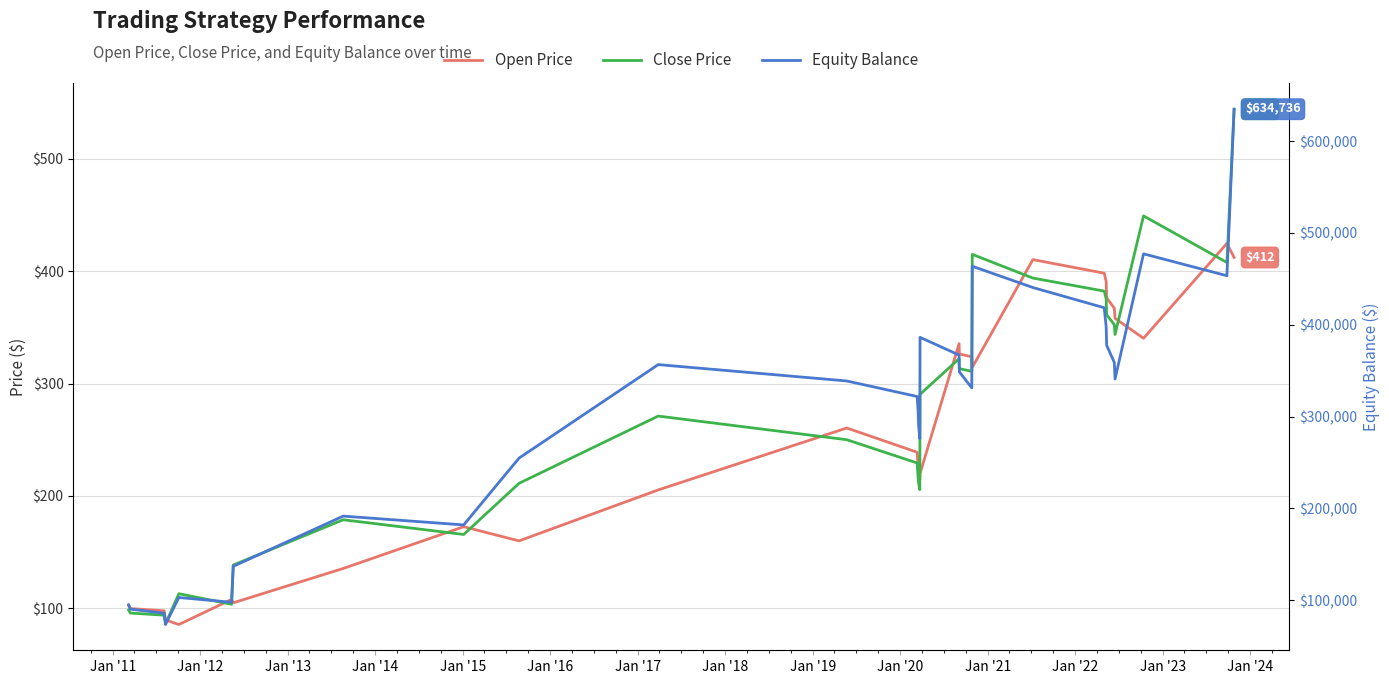

True or false: Equity Balance has a value of 540298.2 at 28.

False